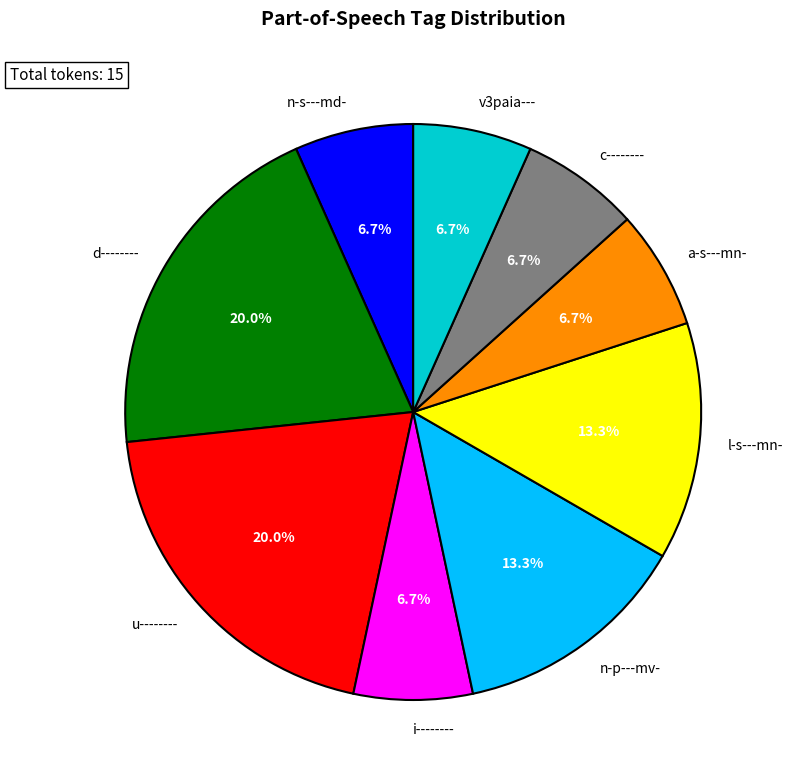

How many slices are in this pie chart?

9